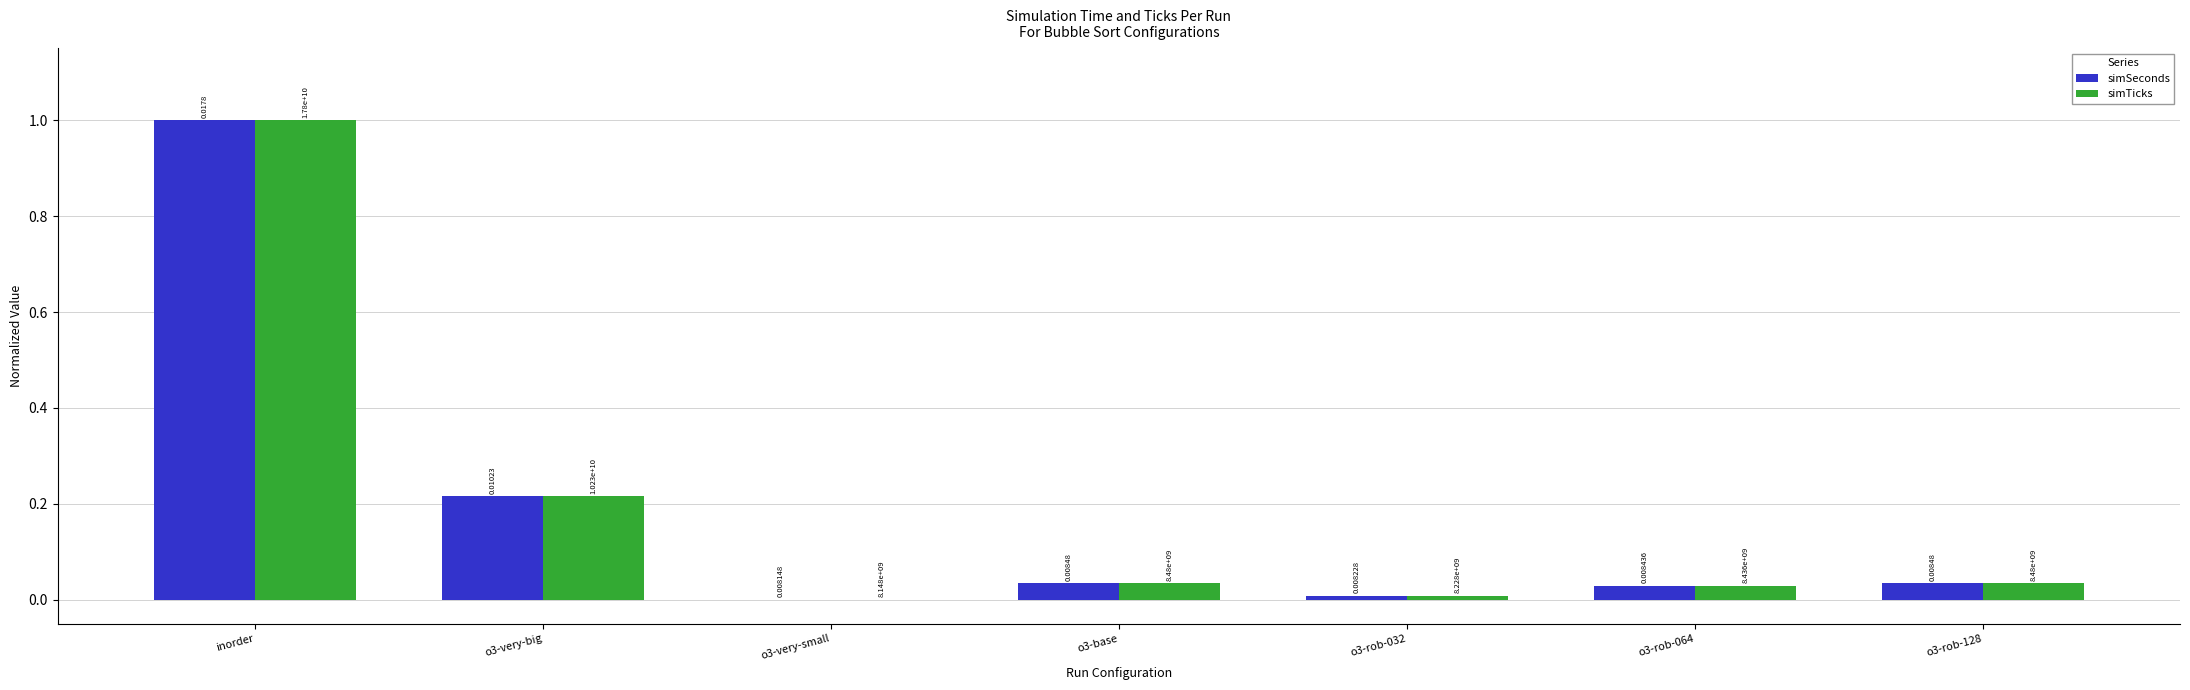

What is the sum of all simSeconds values?

1.3